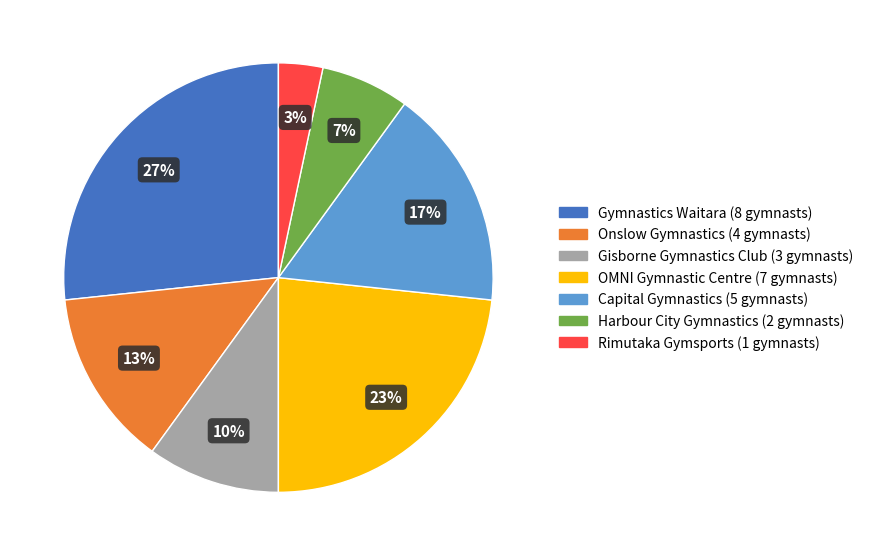

Approximately how many times larger is the value at Gisborne Gymnastics Club compared to Gymnastics Waitara?

0.4